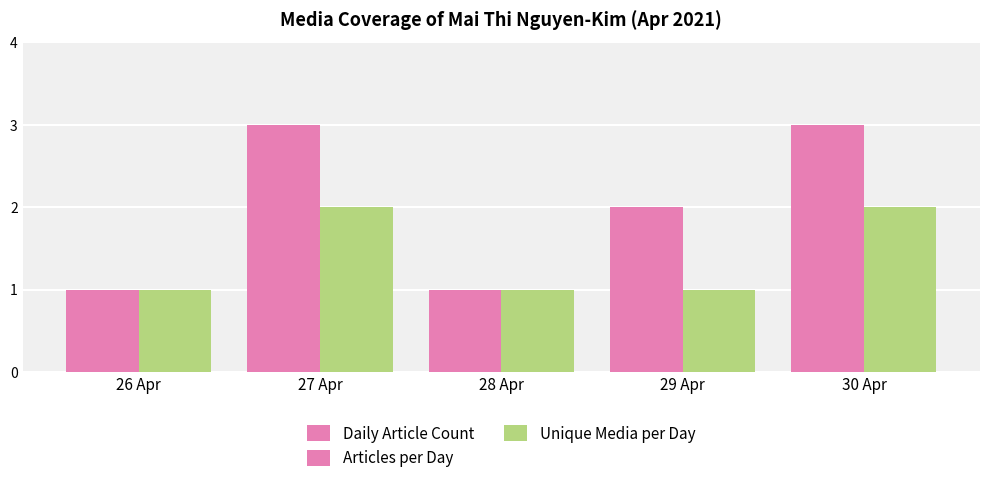

What is the label of the 5th bar from the left?

30 Apr